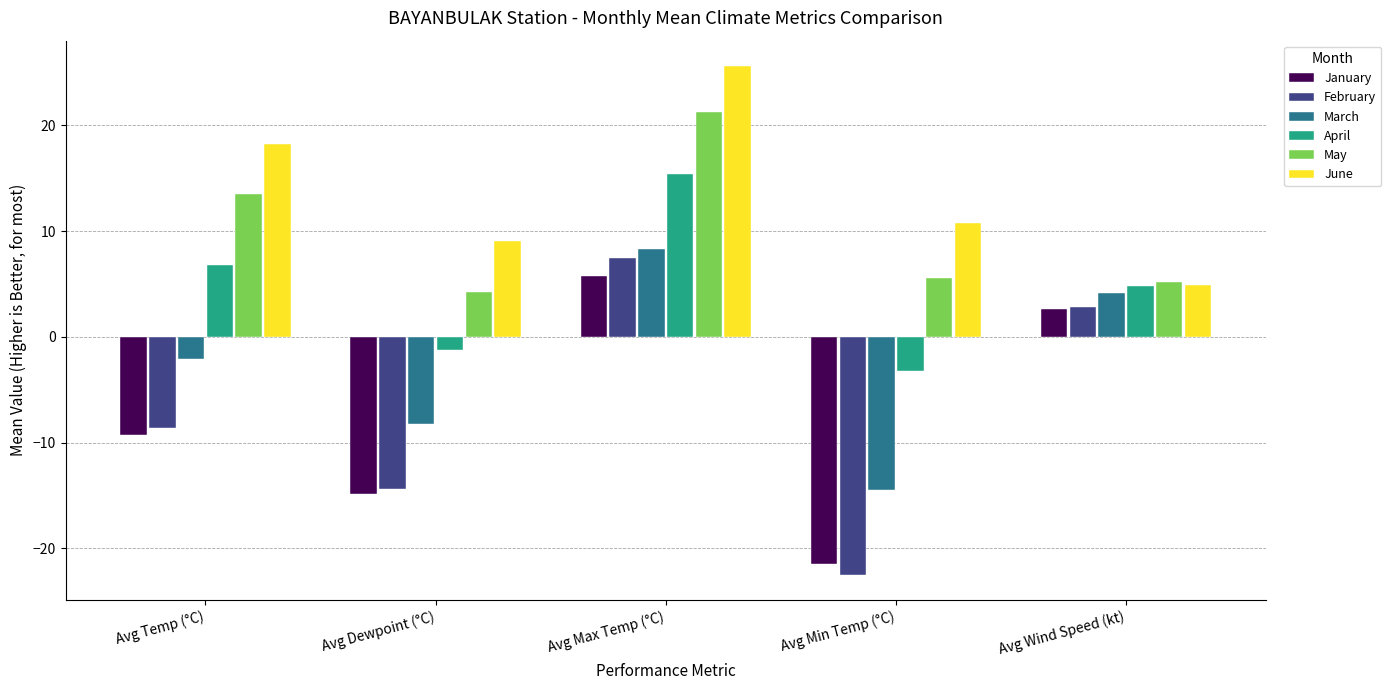

What is the average value of the April series?

4.5